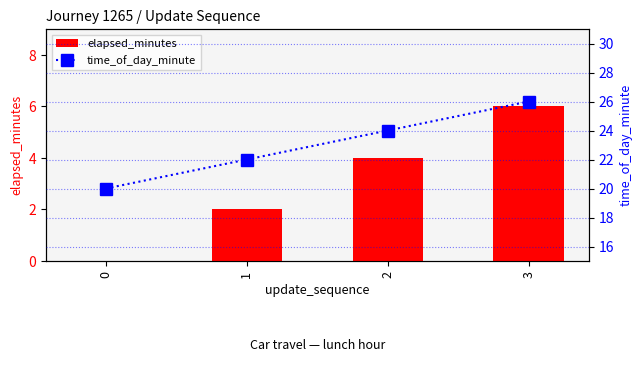

Reading left to right, list all the values displayed in this chart.

elapsed_minutes: 0	2	4	6
time_of_day_minute: 20	22	24	26